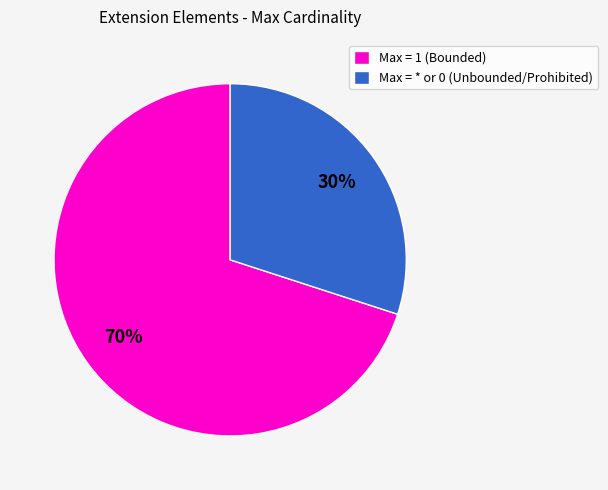

What percentage is the Max = 1 (Bounded) slice, to the nearest percent?

70%